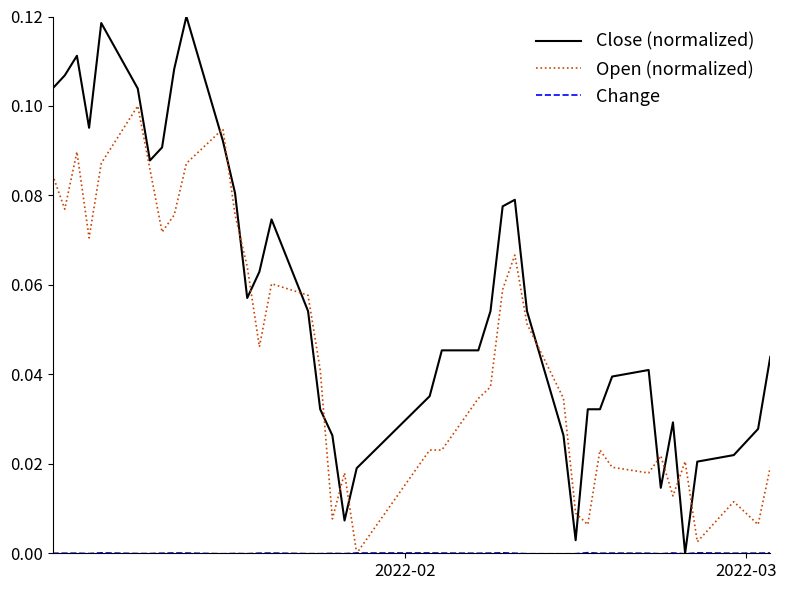

Which series ends up on top after the final intersection of Close (normalized) and Open (normalized)?

Close (normalized)